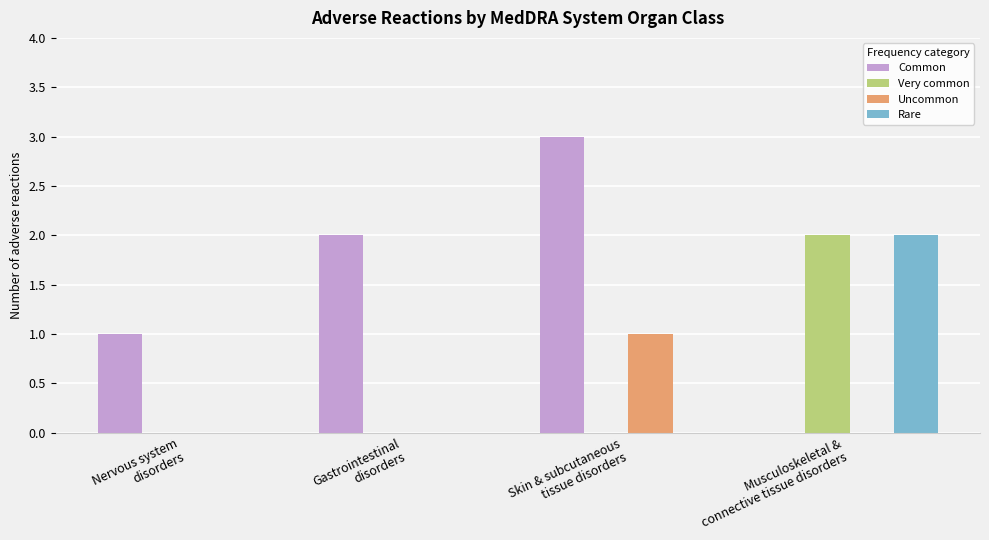

Which series has the largest total across all categories?

Common